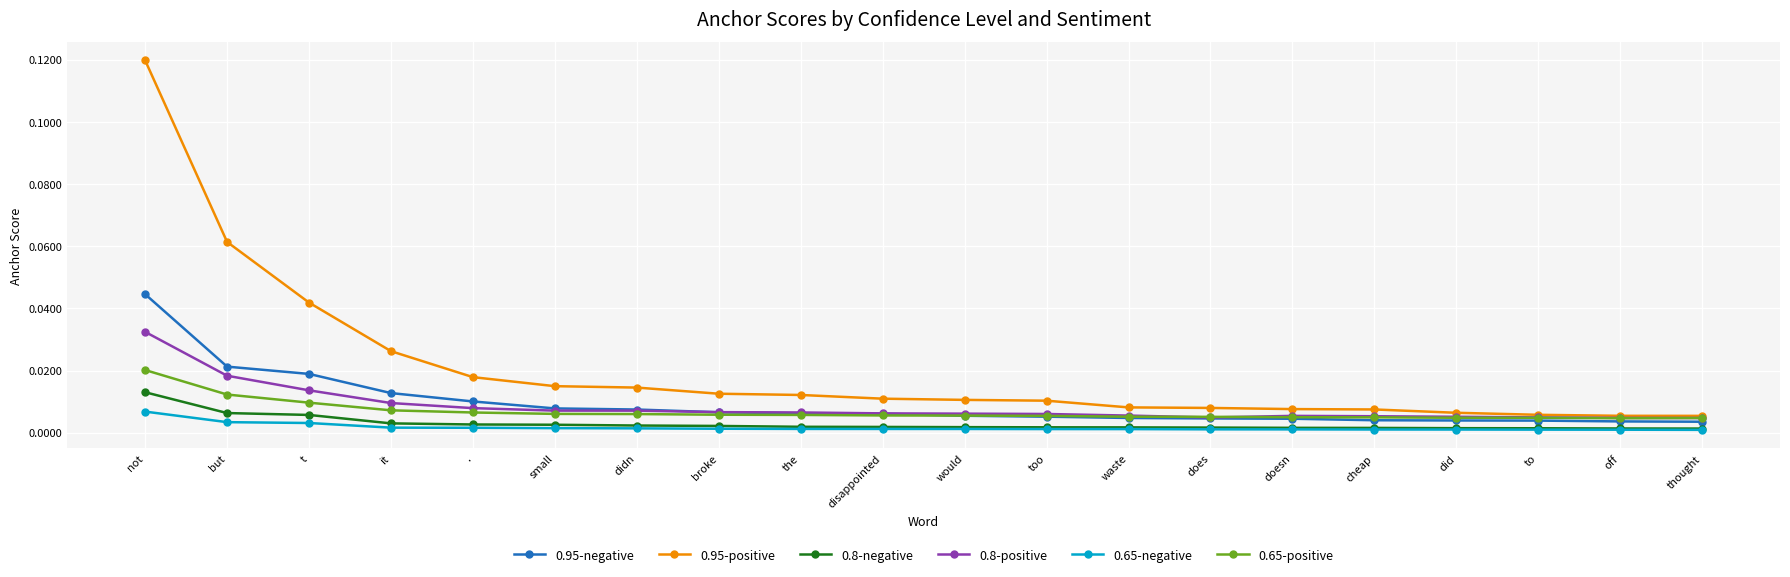

Is it true that 0.8-negative equals 0.0 at it?

True